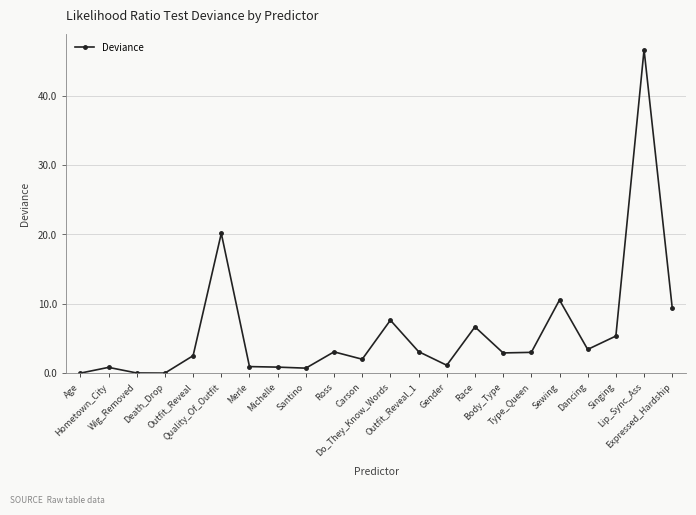

What is the difference between the maximum and minimum values?

46.6